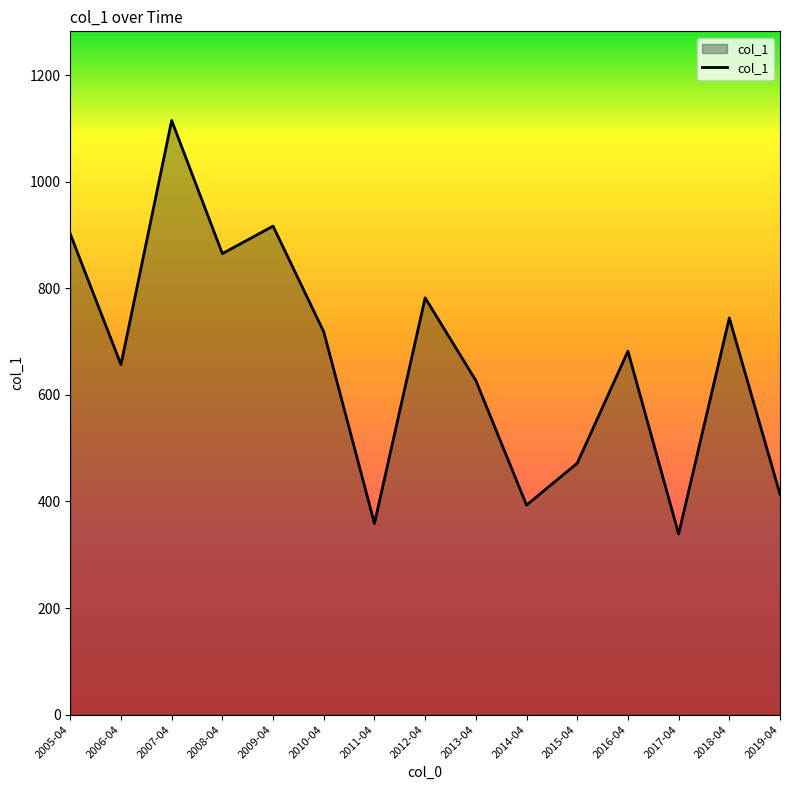

What is the difference between the second highest and second lowest values?

558.0